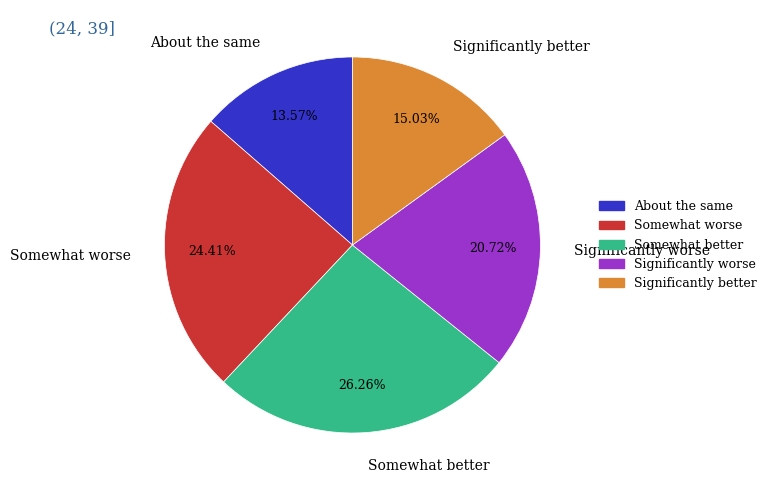

Does any single category account for the majority?

No